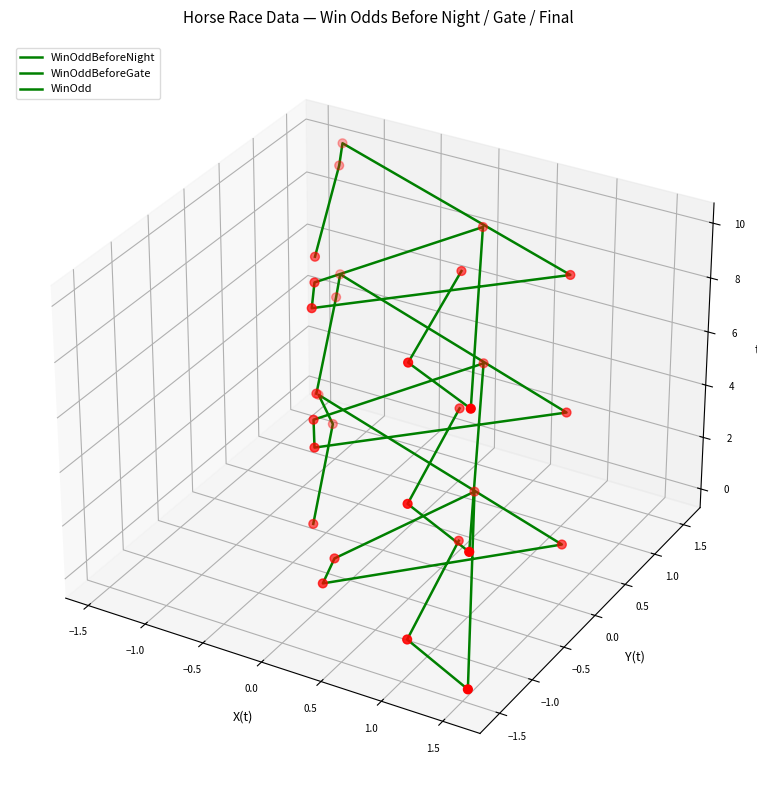

Which series has the largest Y range (max minus min)?

WinOddBeforeNight